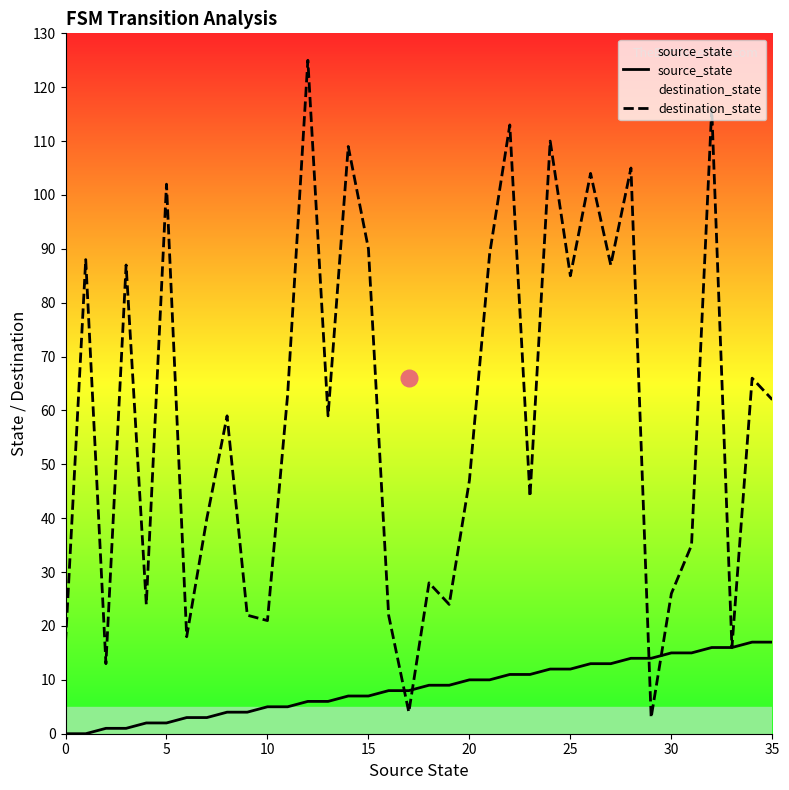

What is the difference between the maximum and minimum values in the source_state series?

17